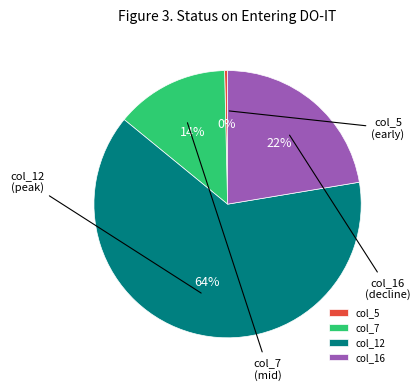

Does any single category account for the majority?

Yes